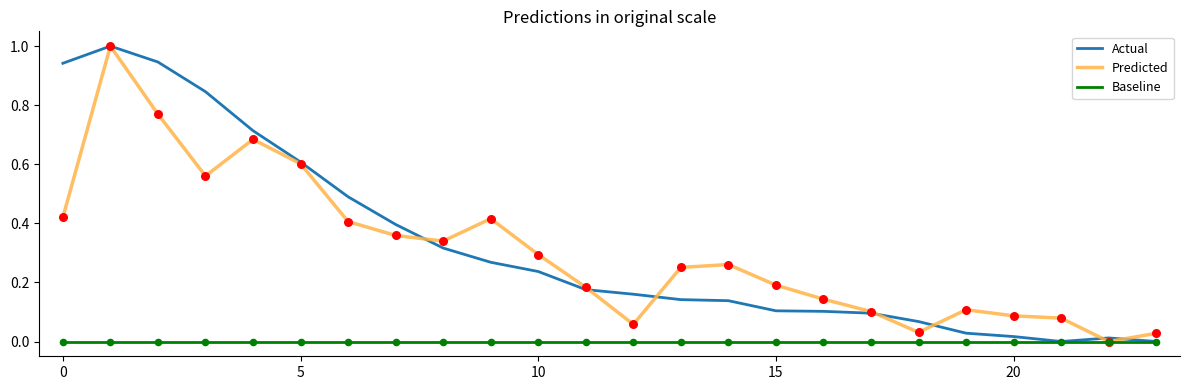

What is the greatest value displayed?

1.0